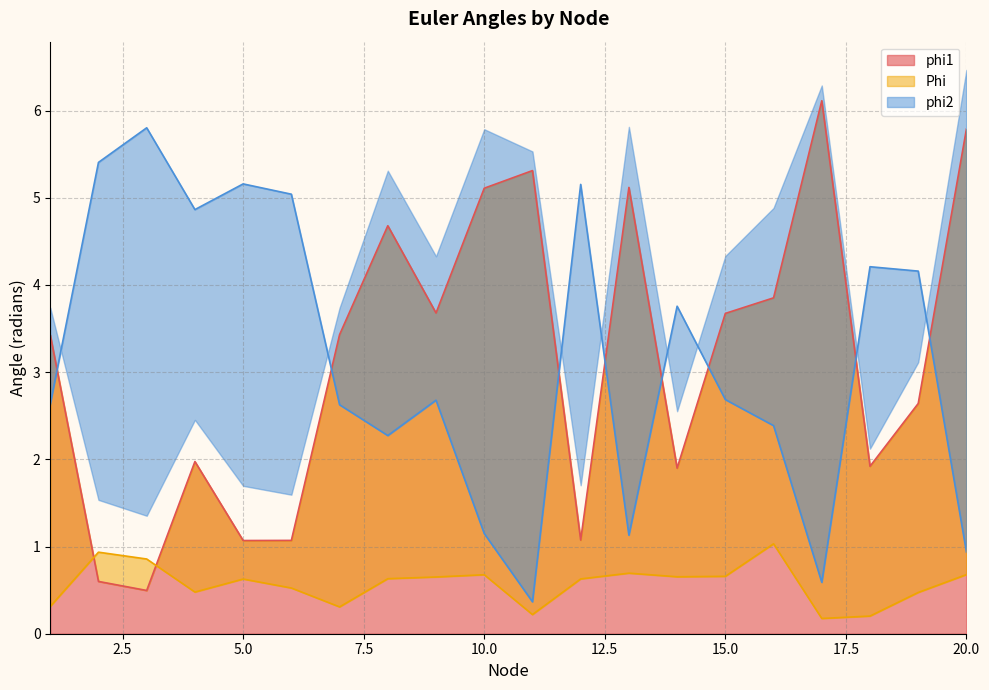

At which label does phi1 reach its peak?

17